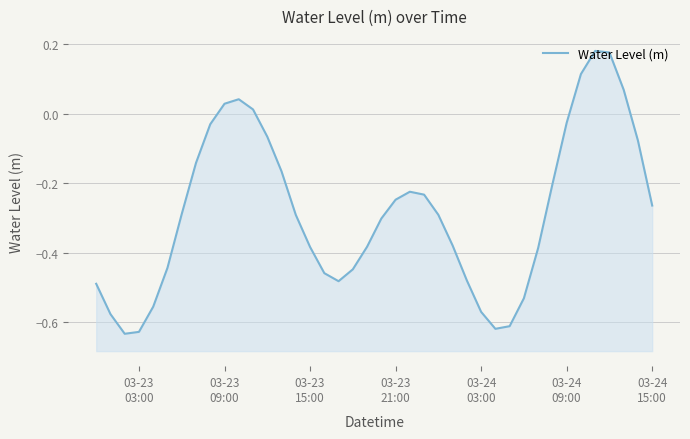

Reading right to left, transcribe all the data shown in this chart.

-0.3	-0.1	0.1	0.2	0.2	0.1	-0.0	-0.2	-0.4	-0.5	-0.6	-0.6	-0.6	-0.5	-0.4	-0.3	-0.2	-0.2	-0.2	-0.3	-0.4	-0.4	-0.5	-0.5	-0.4	-0.3	-0.2	-0.1	0.0	0.0	0.0	-0.0	-0.1	-0.3	-0.4	-0.6	-0.6	-0.6	-0.6	-0.5